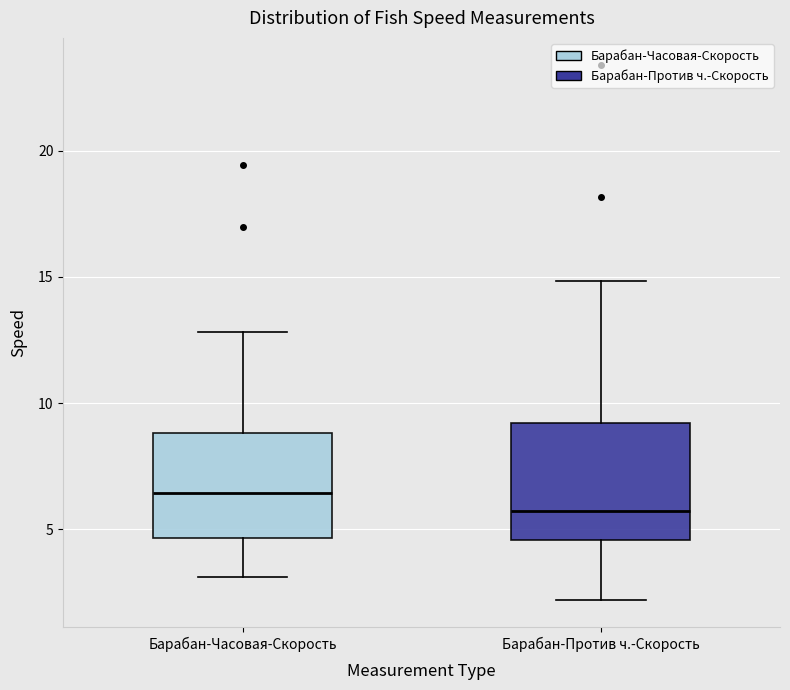

Reading left to right, read every box against the y-axis: the position of its median line, the range the box covers, and the ends of its whiskers. The values are not printed on the chart, so give them approximately, as read against the axis.

Барабан-Часовая-Скорость: median 6.5, box 4.5 to 9.0, whiskers 3.0 to 13.0
Барабан-Против ч.-Скорость: median 6.0, box 4.5 to 9.0, whiskers 2.0 to 15.0